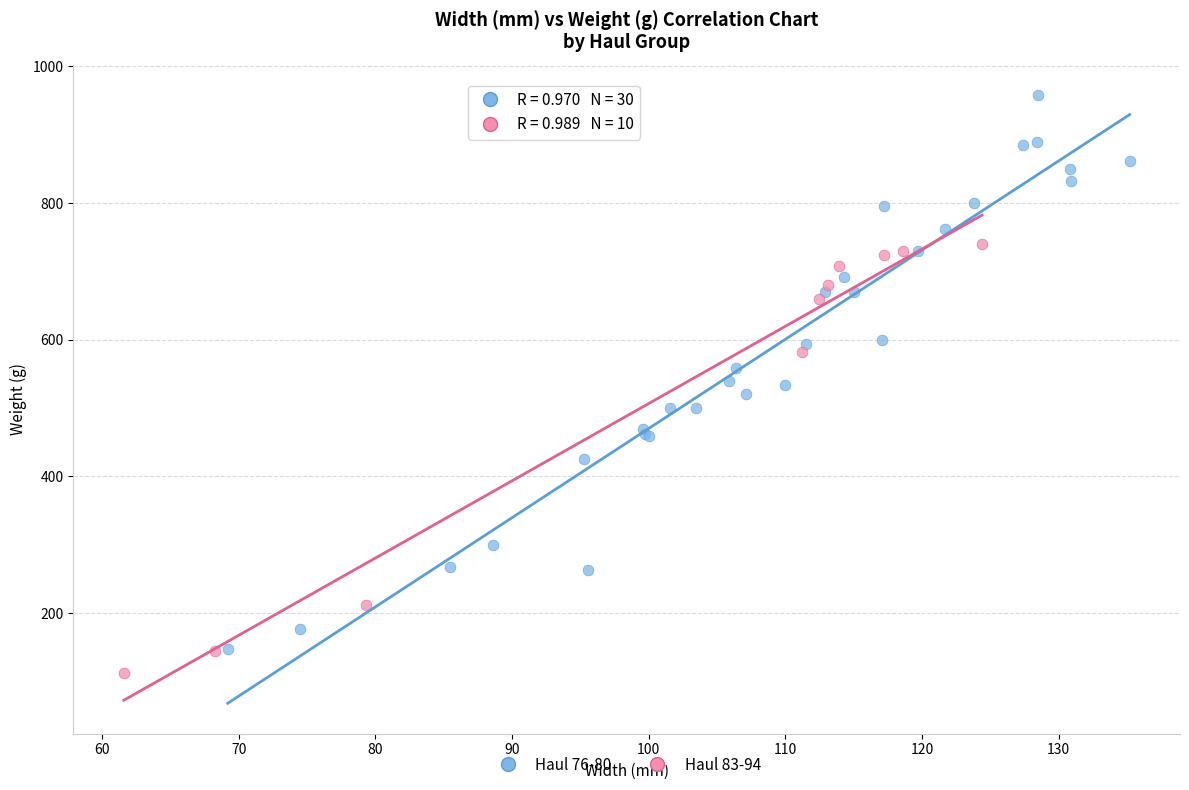

Which series contains the highest Y value?

Haul 76-80